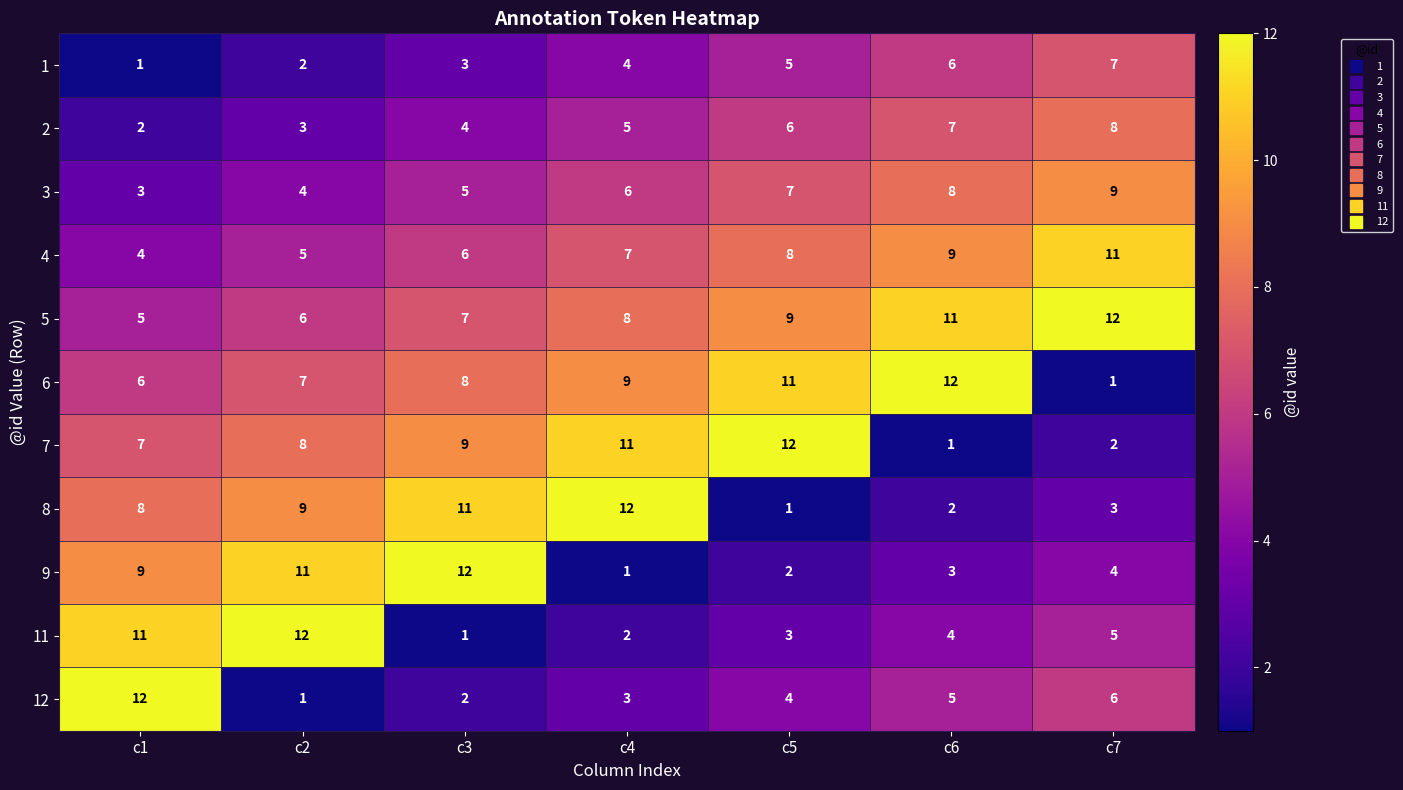

Rank the series at c2 from highest to lowest value.

11, 9, 8, 7, 6, 5, 4, 3, 2, 1, 12